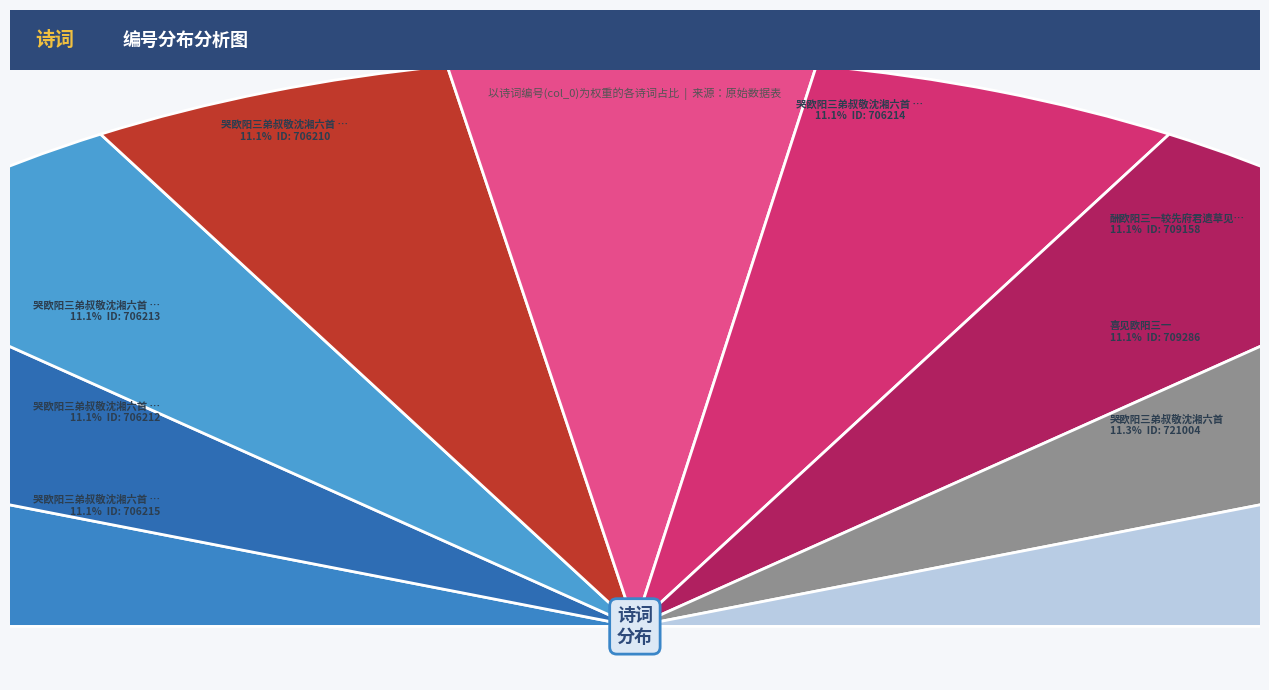

What is the ratio of the value at 哭欧阳三弟叔敬沈湘六首 to the value at 哭欧阳三弟叔敬沈湘六首 其三?

1.0